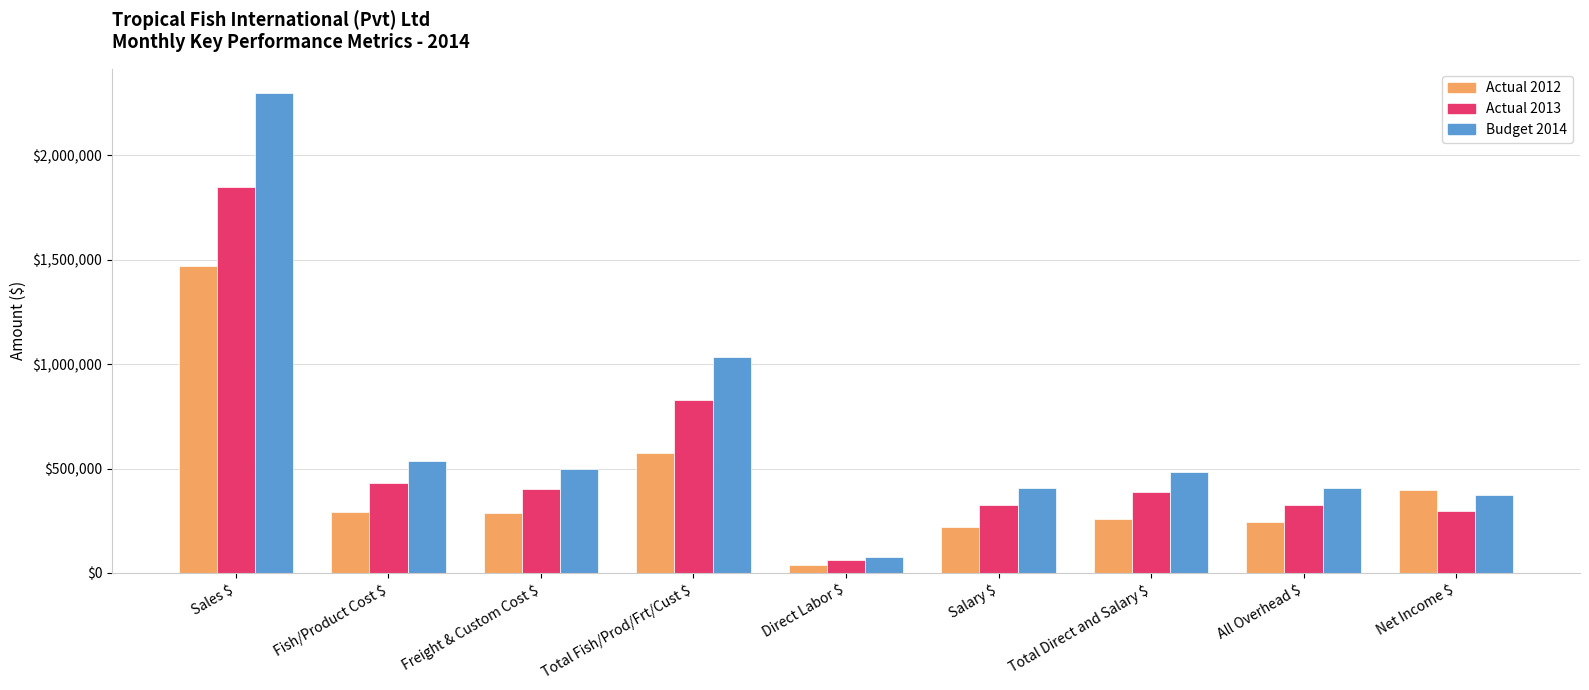

Which series has the largest total across all categories?

Budget 2014